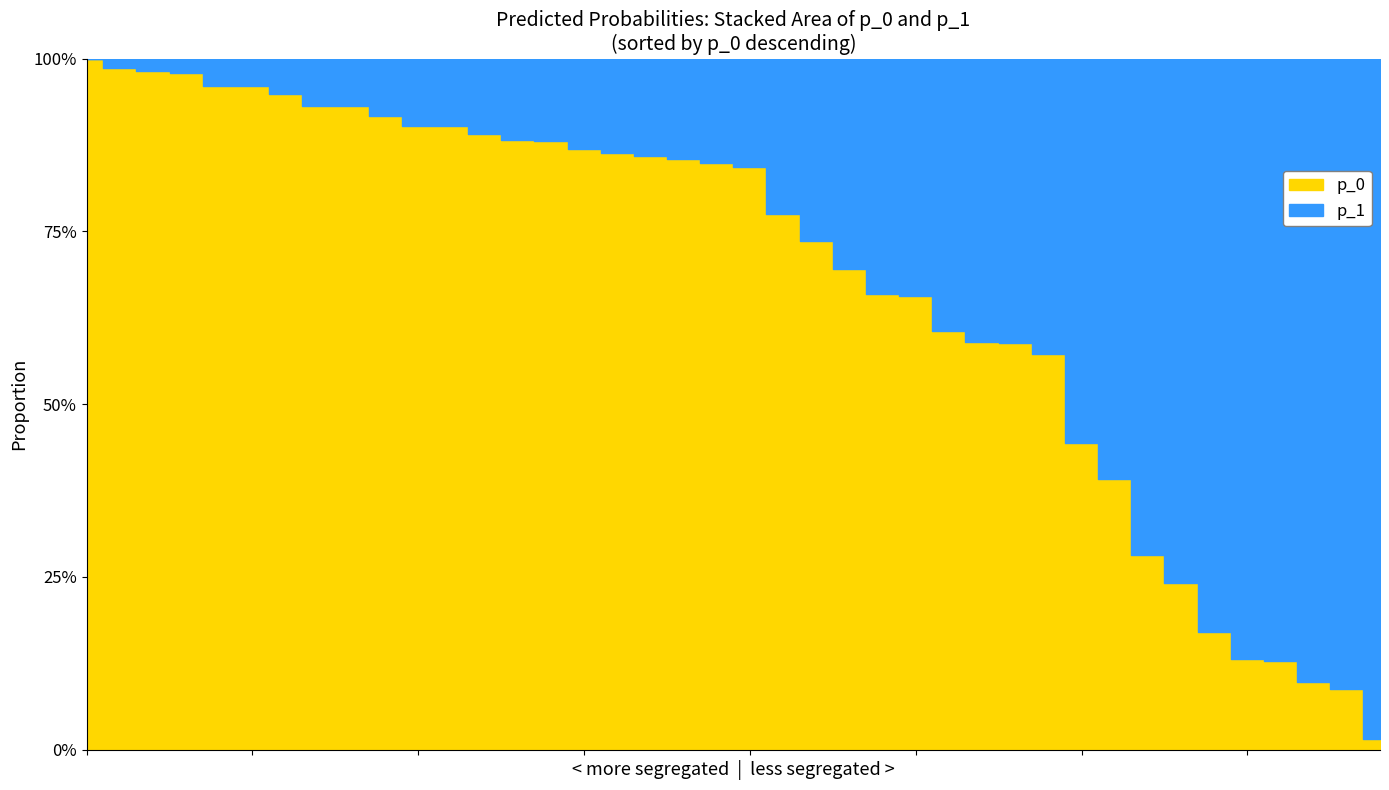

Is the value of p_1 at 276 greater than the value of p_0 at 78?

Yes